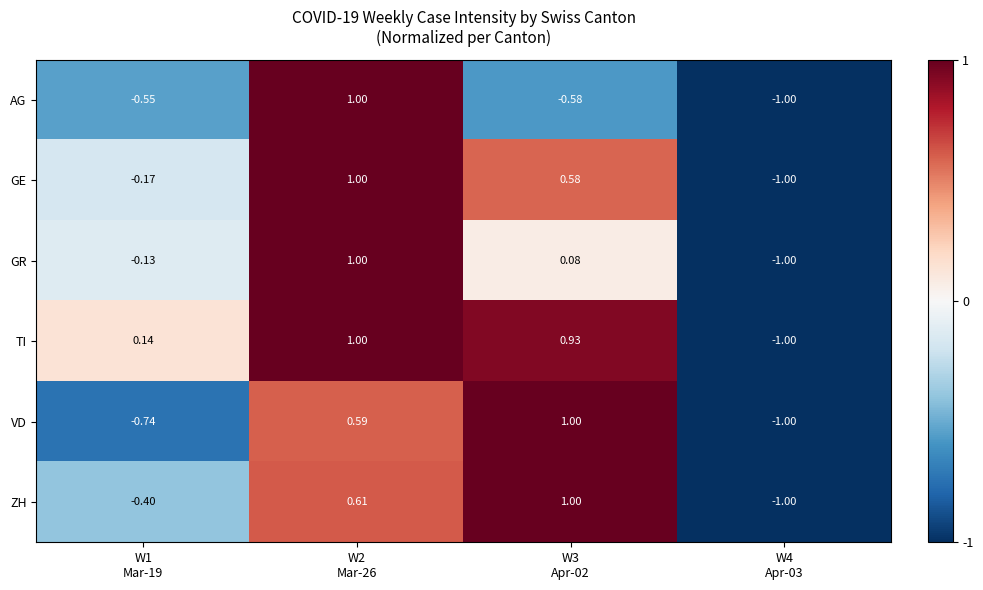

How many data points in VD are above 0?

2